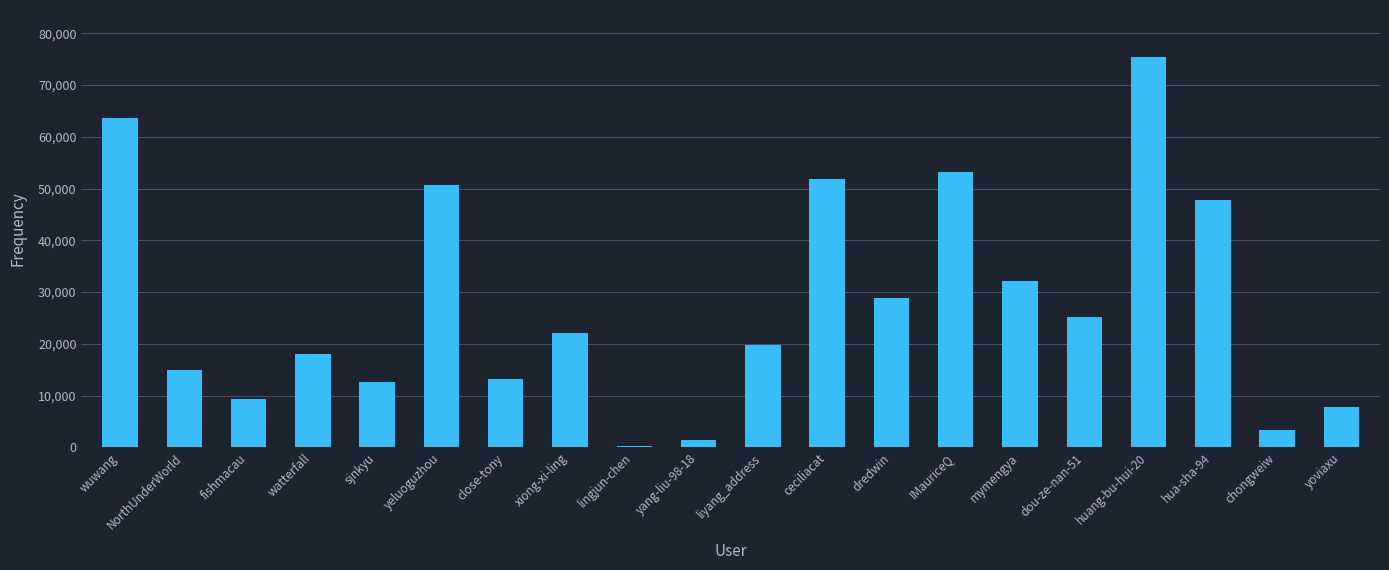

Are the bars horizontal?

No